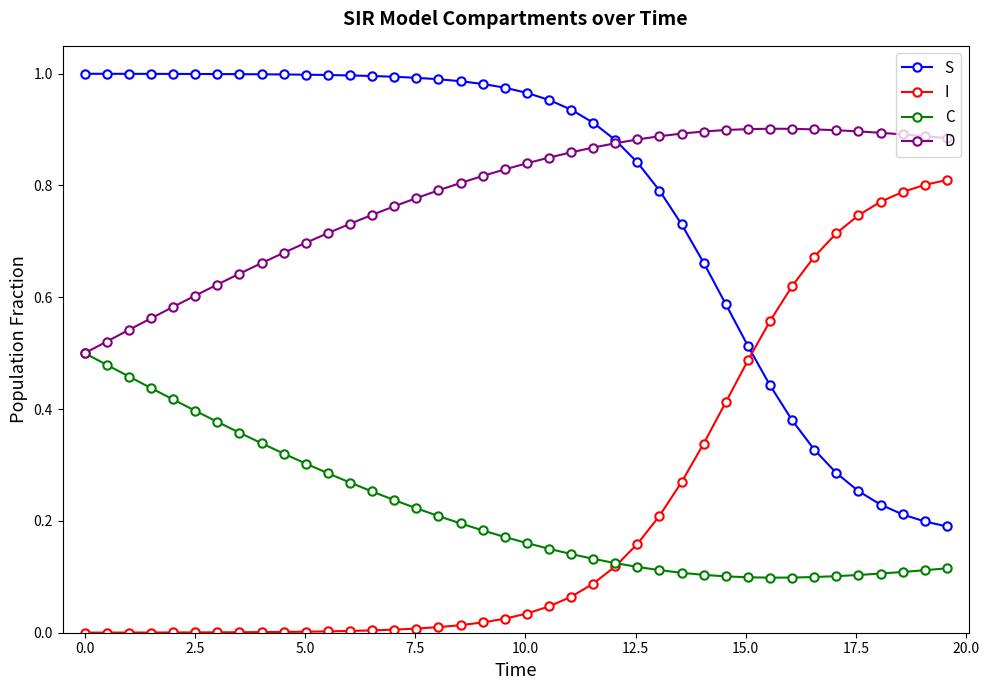

Rank the series by their maximum value, from lowest to highest.

C, I, D, S